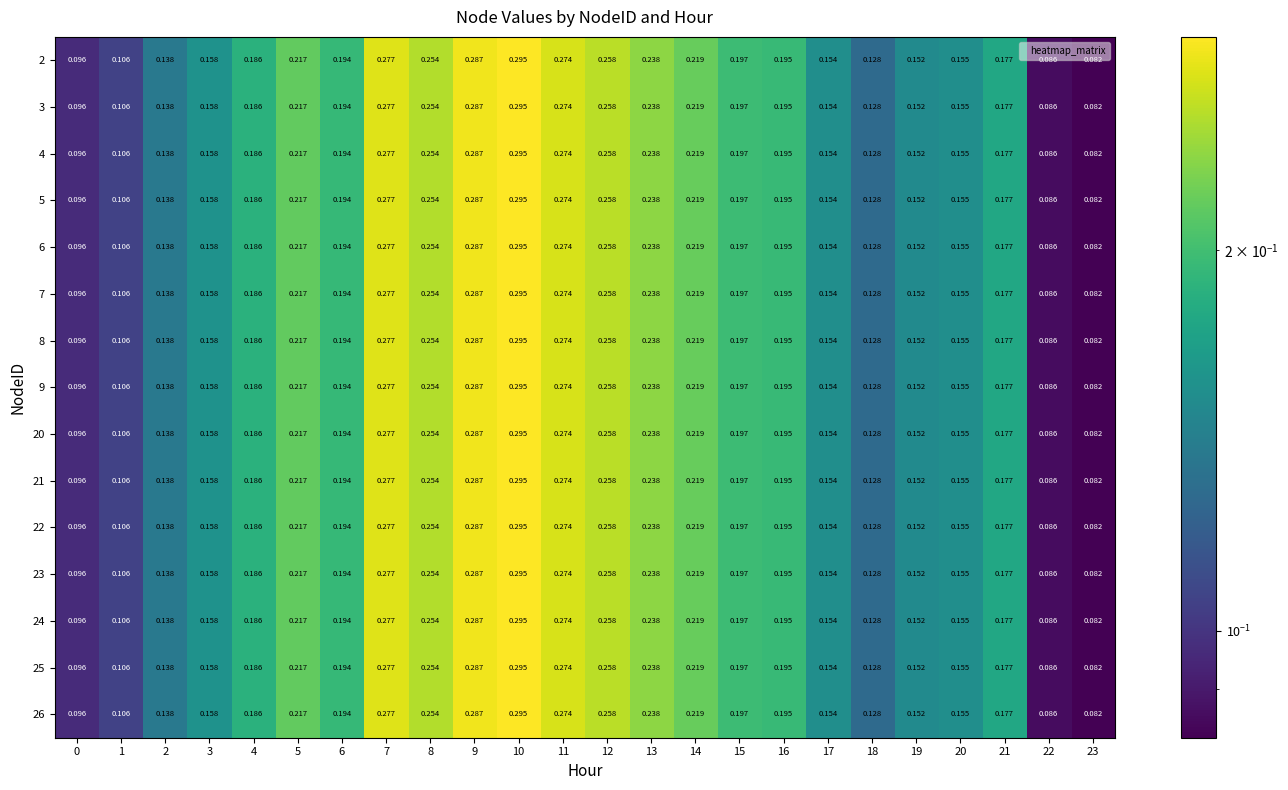

Is the value of 23 at 16 greater than the value of 26 at 4?

Yes